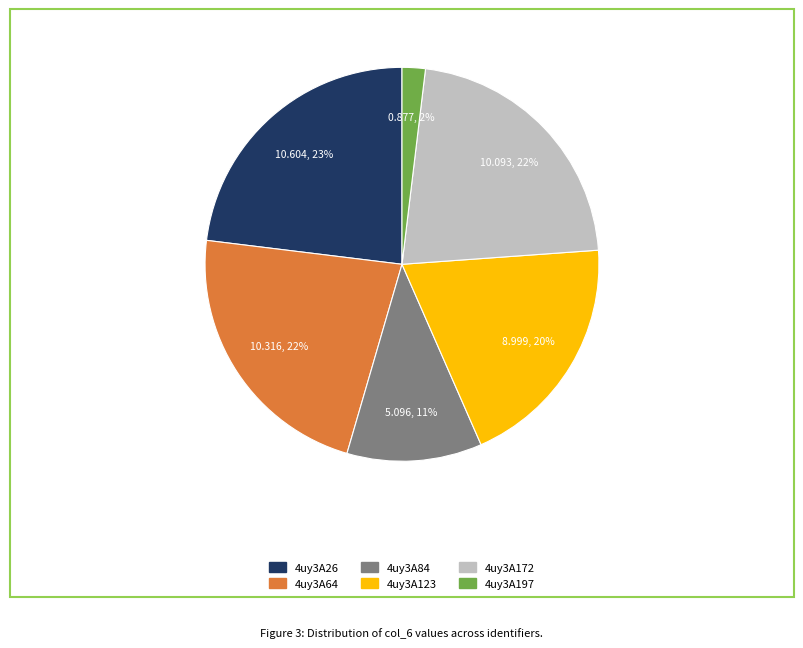

Combined, do 4uy3A197 and 4uy3A26 account for over 50%?

No